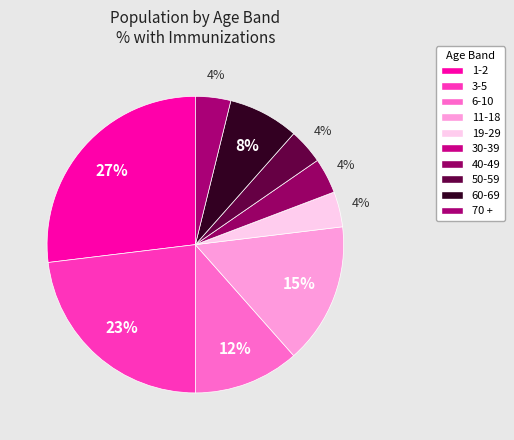

Which category has the smallest portion of the pie?

30-39